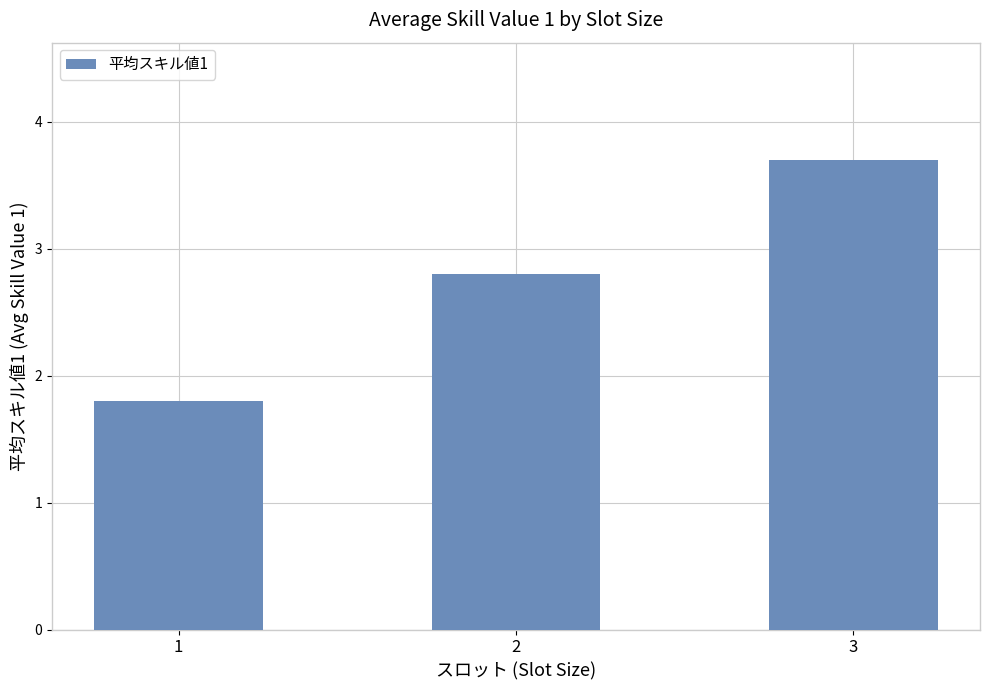

Rank the categories by value from highest to lowest.

3, 2, 1